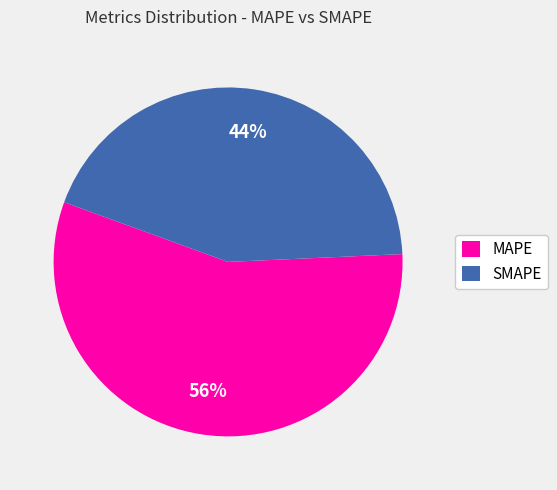

Rank the categories by value from highest to lowest.

MAPE, SMAPE